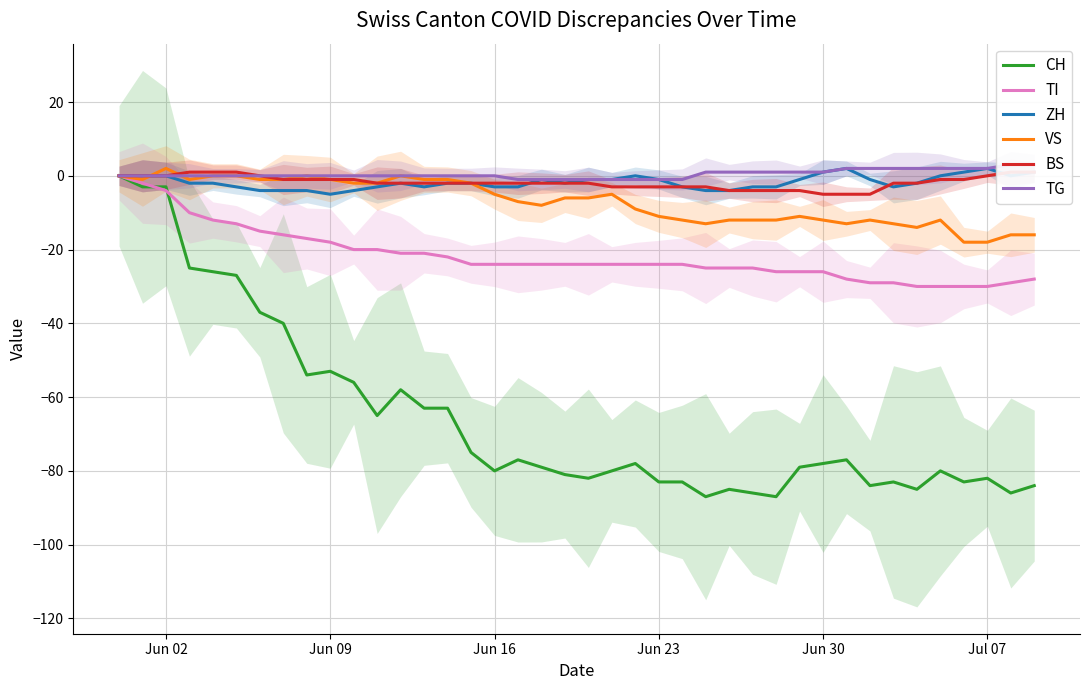

Which series has the largest total across all categories?

TG